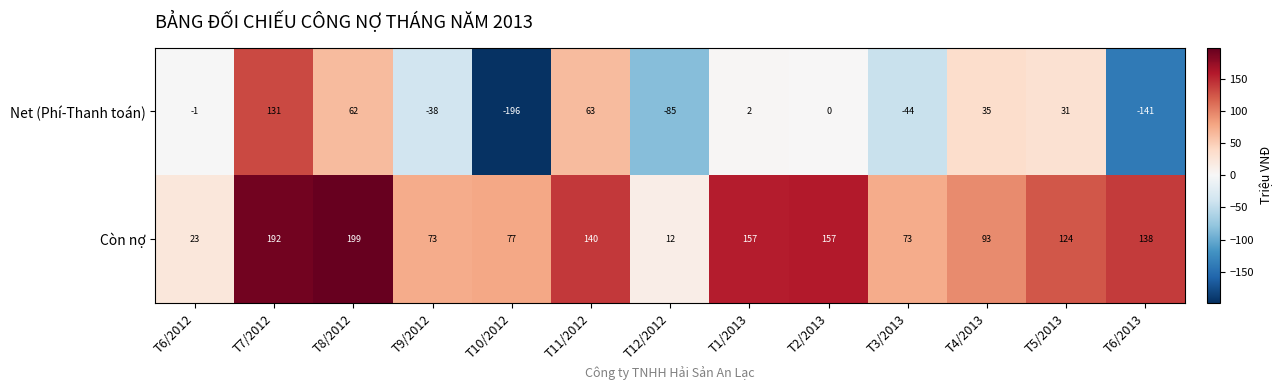

What is the lowest value of the Còn nợ series?

12